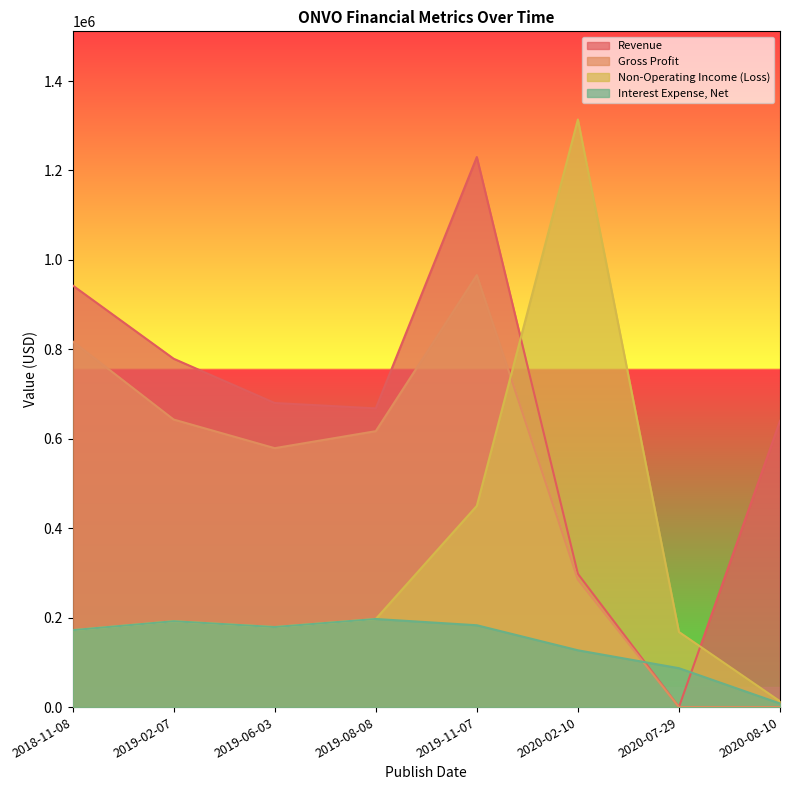

List the series in order of their overall mean, highest first.

Revenue, Gross Profit, Non-Operating Income (Loss), Interest Expense, Net